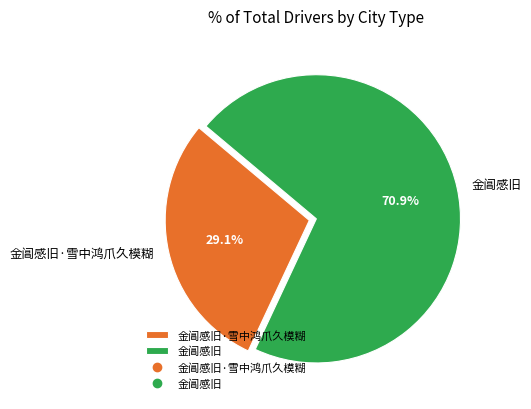

The 金阊感旧 slice represents 71% of the pie. True or false?

True